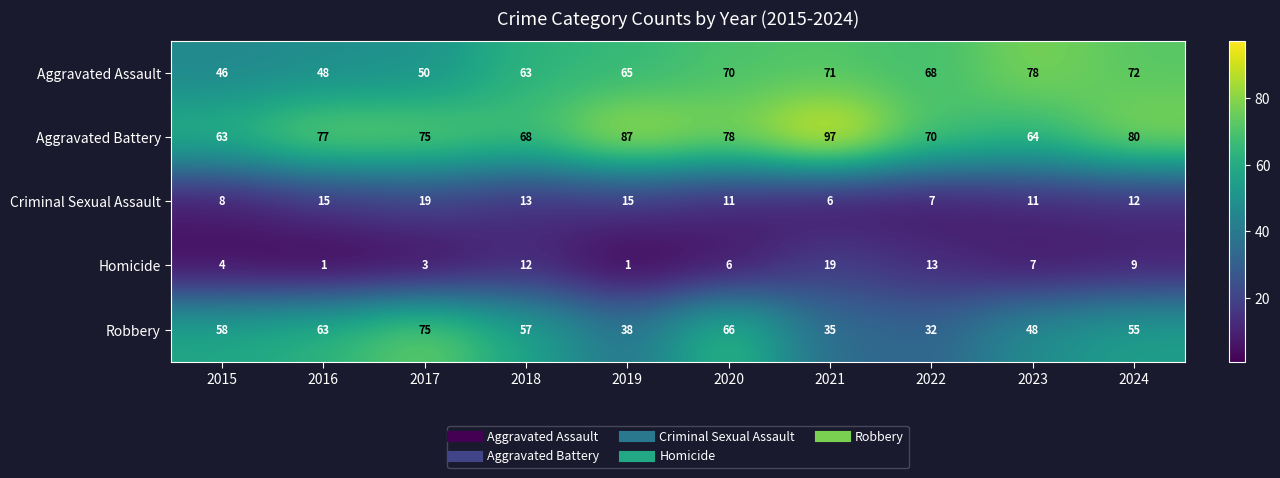

What is the maximum value shown in the chart?

97